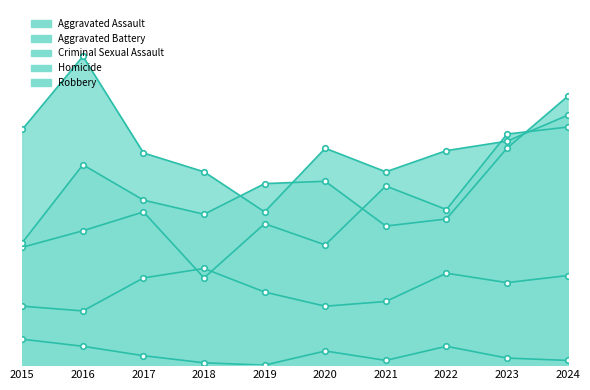

Which has a higher value, 2020 or 2022?

2022